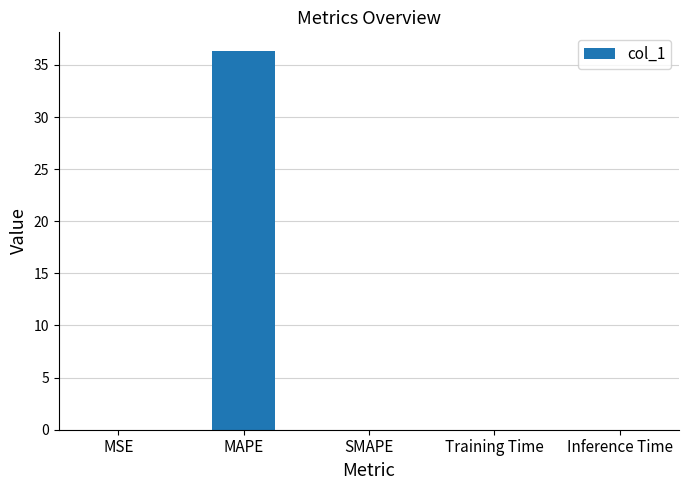

Is it true that the value at MAPE is 36.3?

True